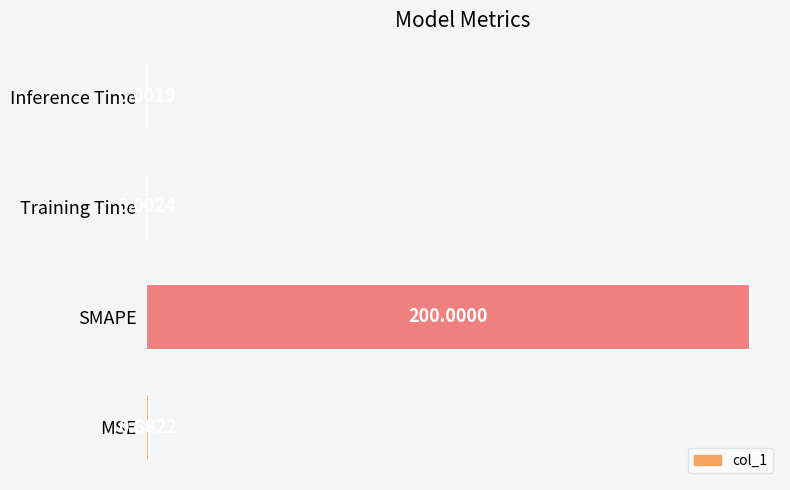

What is the difference between the values at SMAPE and Training Time?

200.0